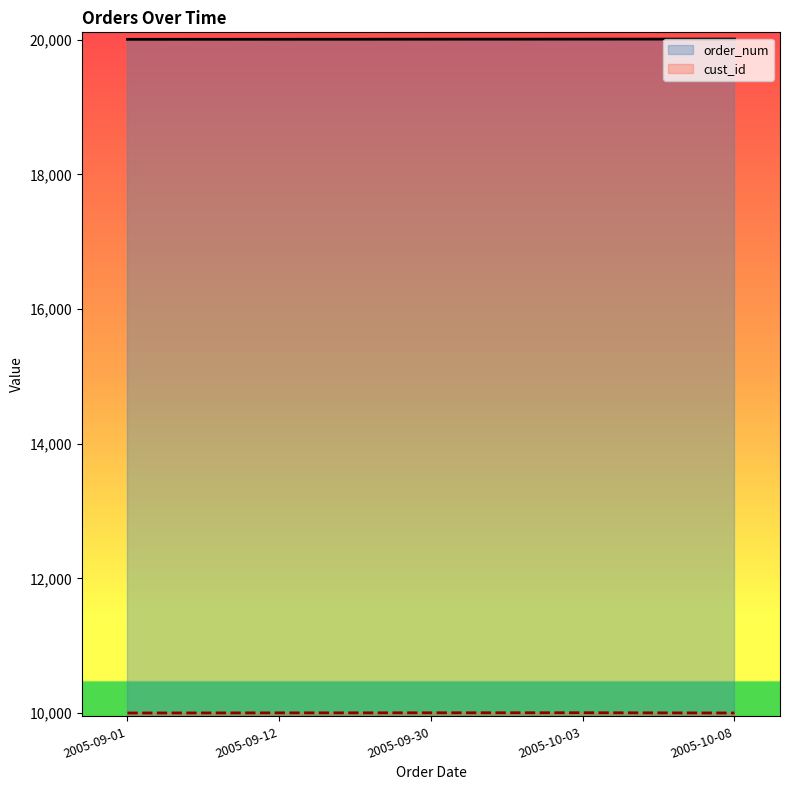

Reading left to right, extract all data points from this chart.

order_num: 2005-09-01=20005	2005-09-12=20006	2005-09-30=20007	2005-10-03=20008	2005-10-08=20009
cust_id: 2005-09-01=10001	2005-09-12=10003	2005-09-30=10004	2005-10-03=10005	2005-10-08=10001